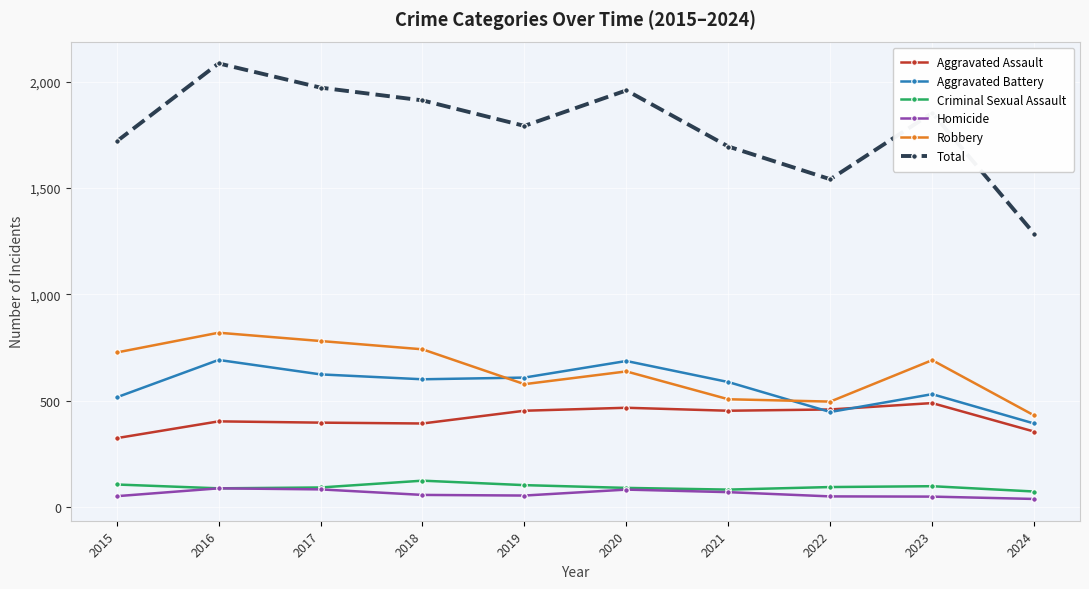

Which series has the largest range (max minus min)?

Total